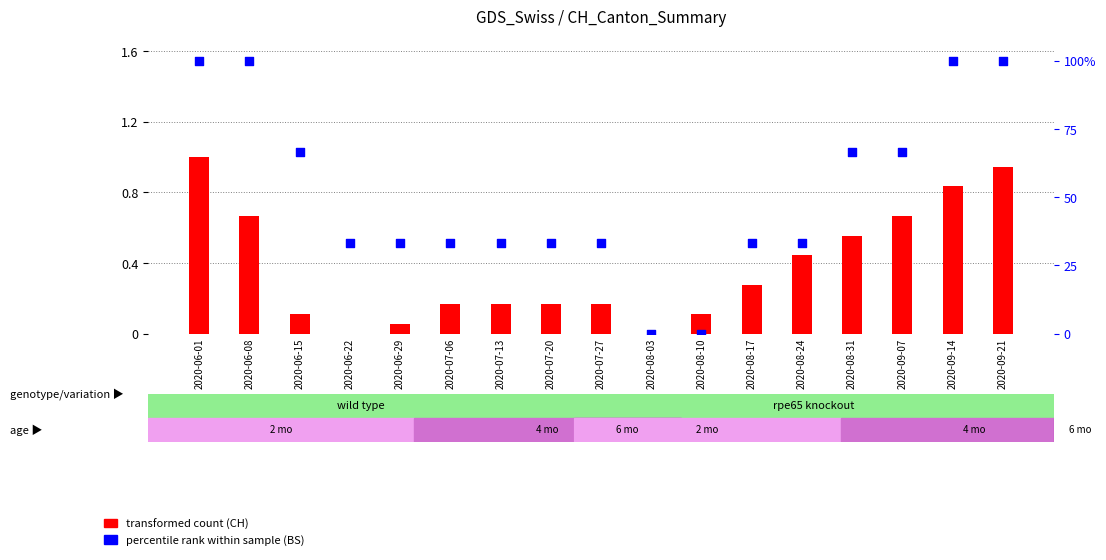

Which series has the largest Y range (max minus min)?

percentile rank within sample (BS)